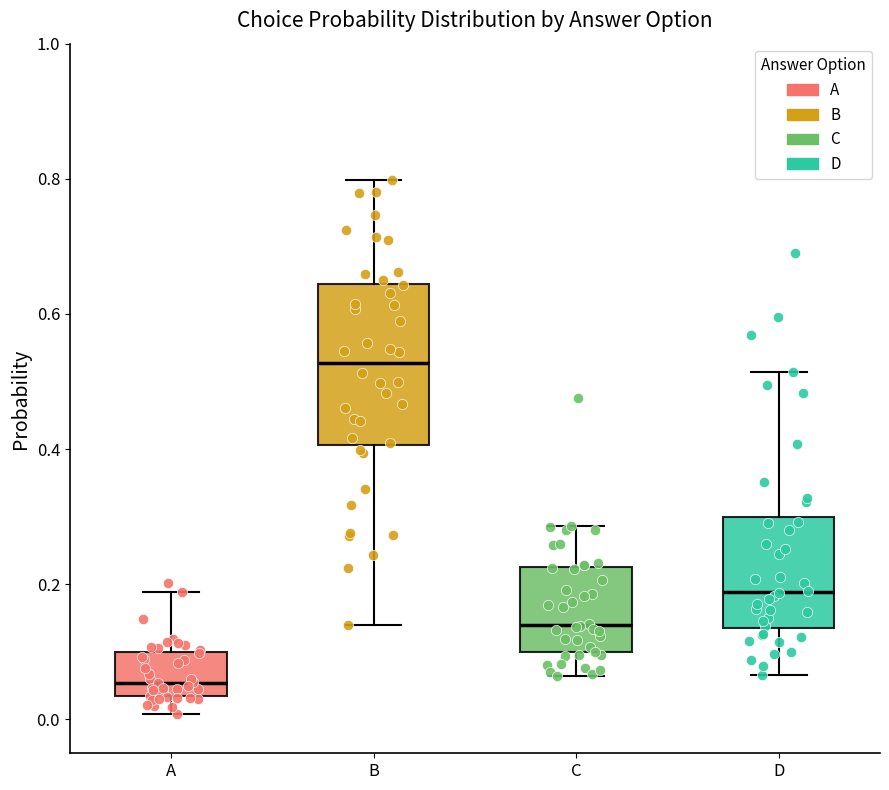

Reading left to right, transcribe this box plot: for each box, give where its median line is, the range the box spans, and where its two whiskers end, as read against the y-axis. The values are not printed on the chart, so give them approximately, as read against the axis.

A: median 0.06, box 0.04 to 0.10, whiskers 0.00 to 0.18
B: median 0.52, box 0.40 to 0.64, whiskers 0.14 to 0.80
C: median 0.14, box 0.10 to 0.22, whiskers 0.06 to 0.28
D: median 0.18, box 0.14 to 0.30, whiskers 0.06 to 0.52